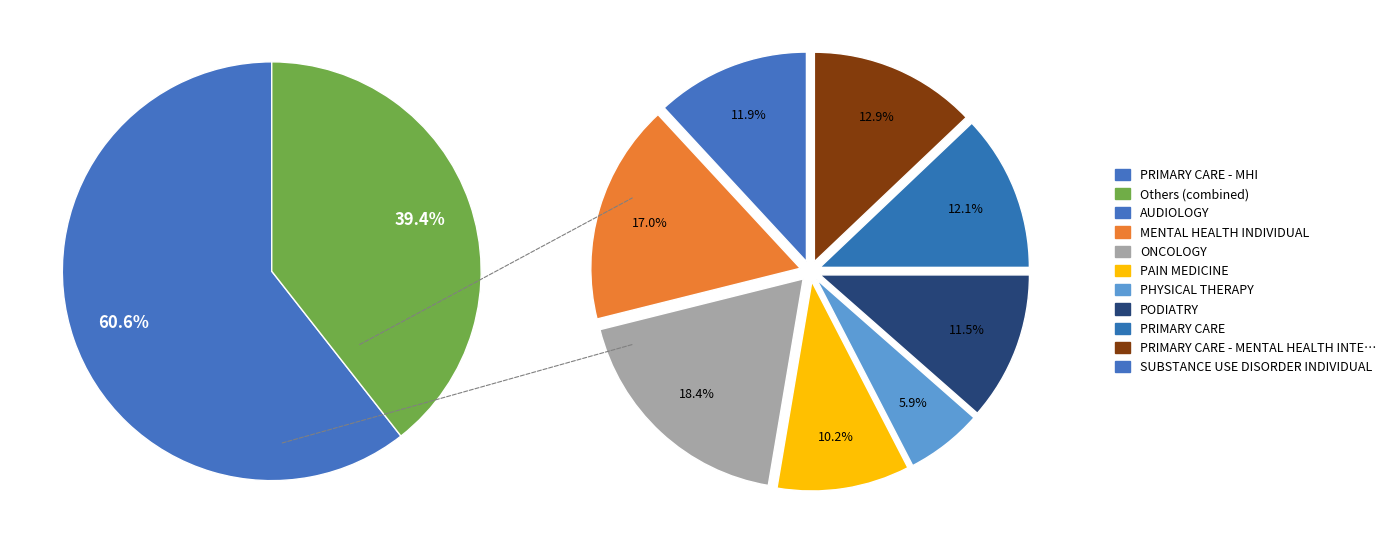

Is it true that PHYSICAL THERAPY is 2% of the pie?

True